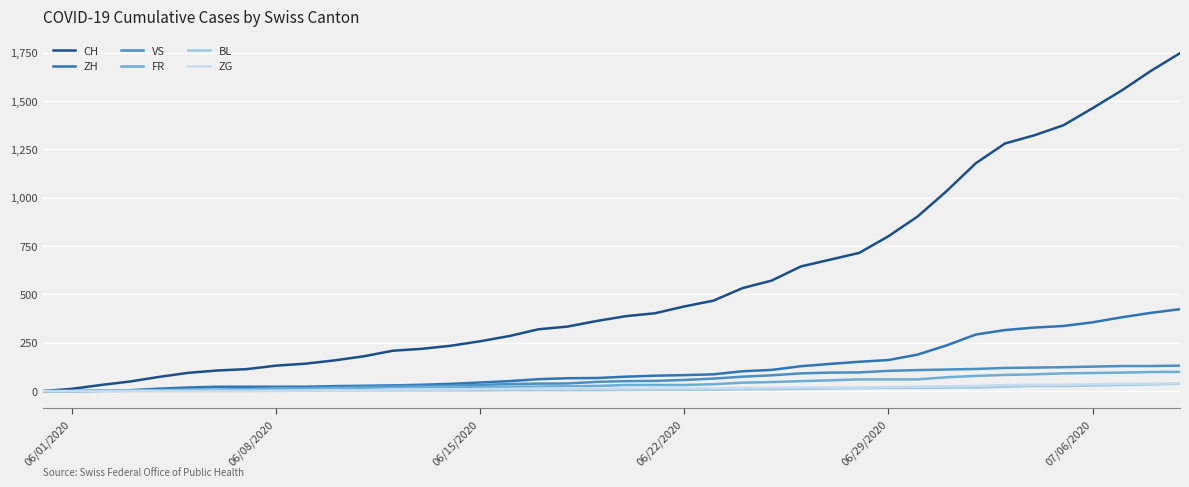

Which series has the largest range (max minus min)?

CH